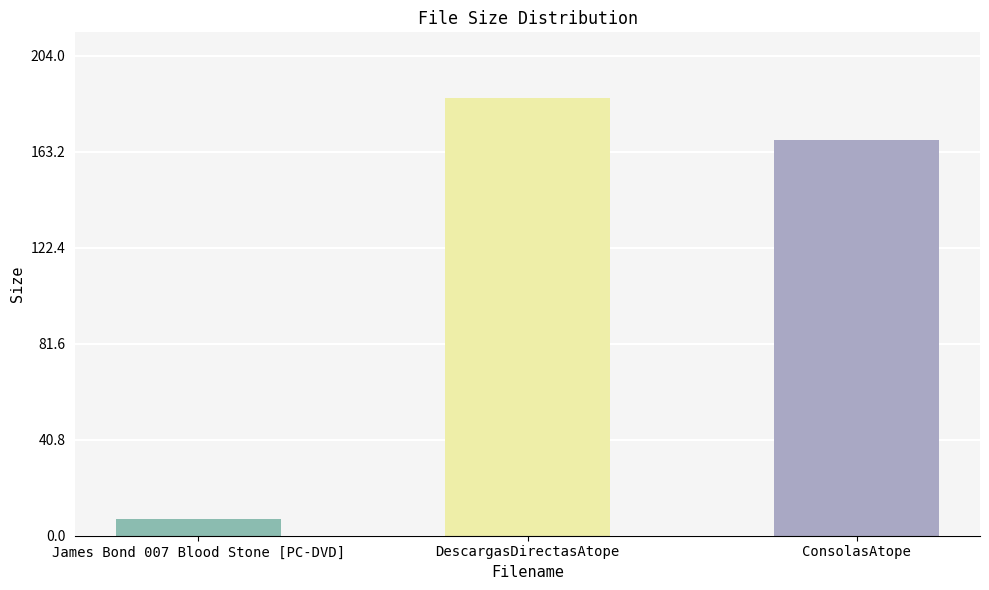

List the labels in order of value, smallest first.

James Bond 007 Blood Stone [PC-DVD], ConsolasAtope, DescargasDirectasAtope